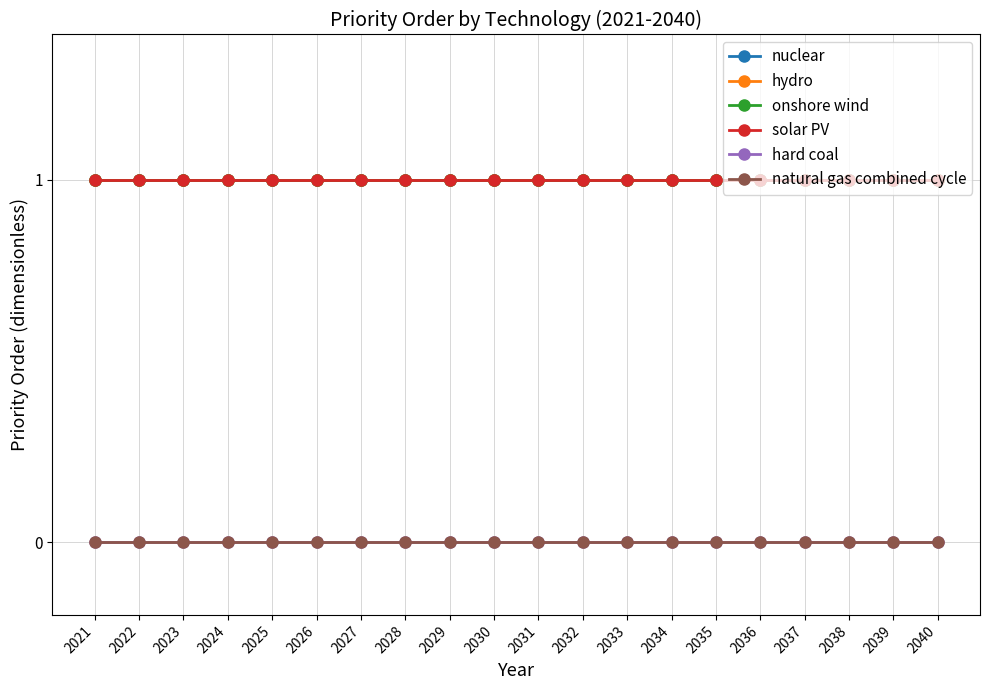

At how many categories does at least one series exceed 0?

20